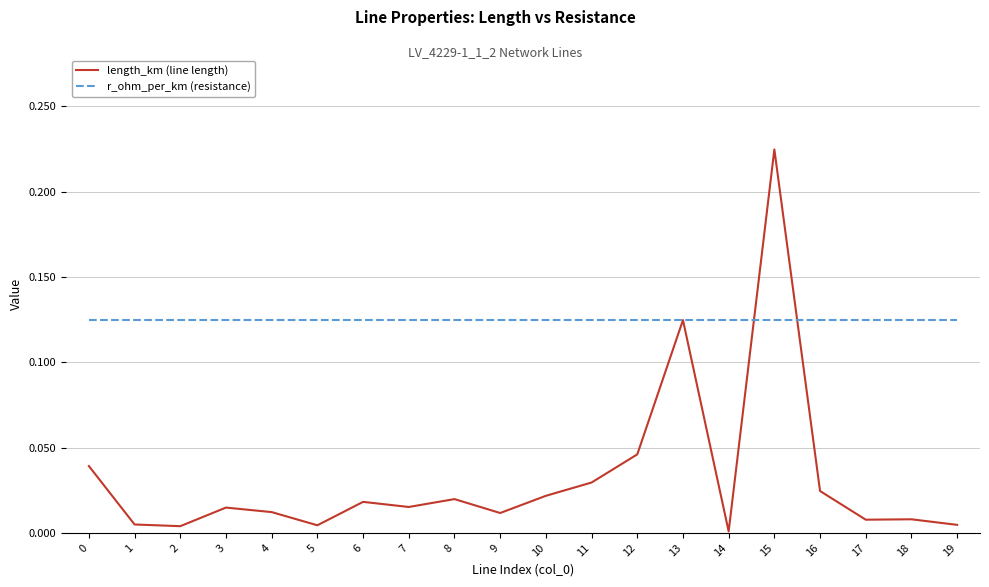

True or false: length_km (line length) has a value of 0.0 at 6.

True